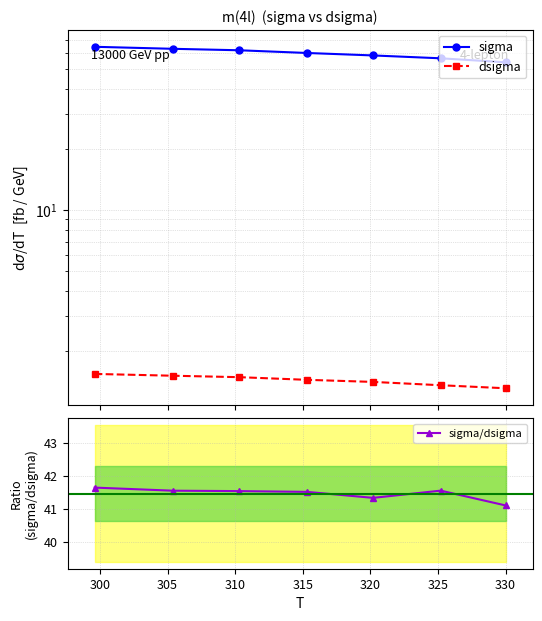

True or false: sigma has more than 0 interior local peaks.

False